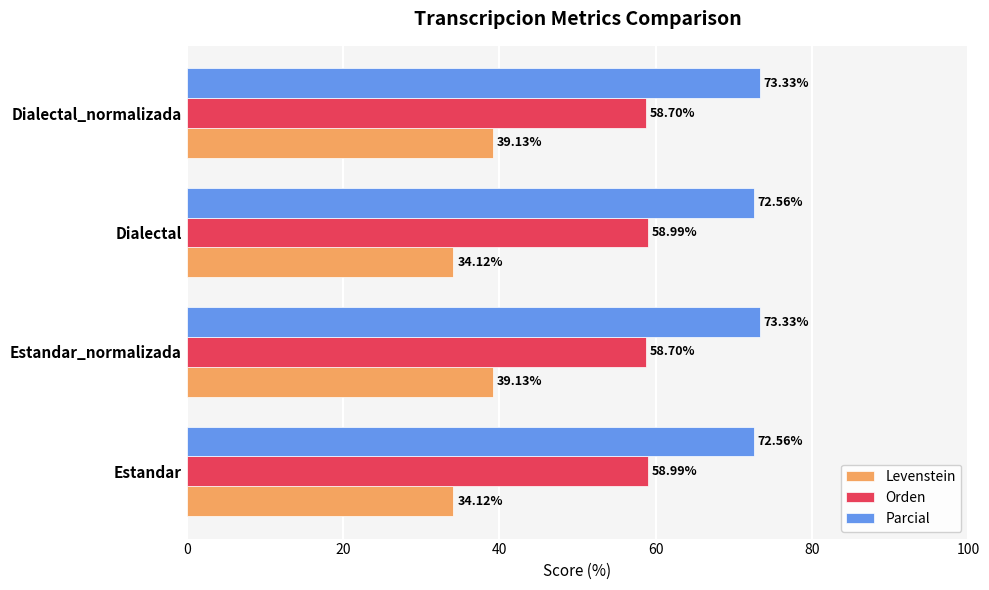

What is the spread (max minus min) of values at Estandar?

38.4